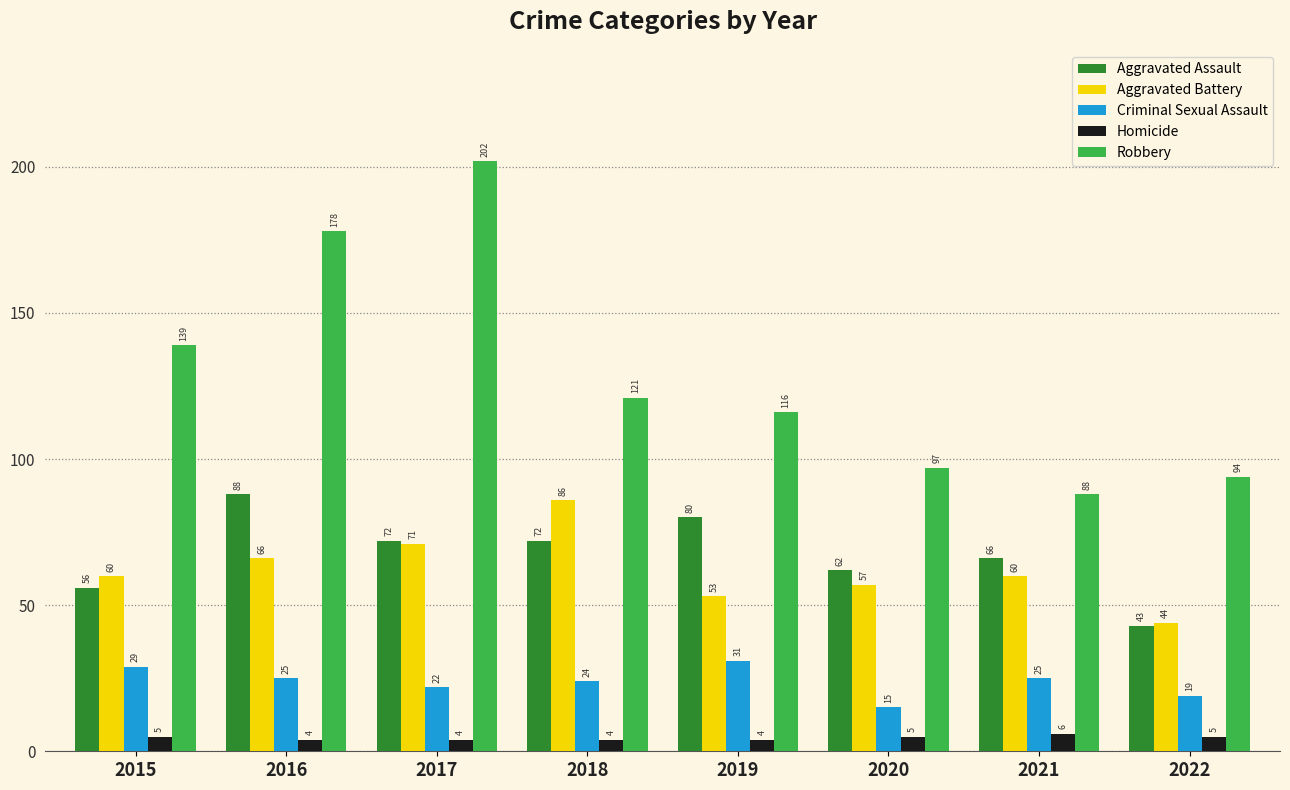

Reading left to right, transcribe all the data shown in this chart.

Aggravated Assault: 56	88	72	72	80	62	66	43
Aggravated Battery: 60	66	71	86	53	57	60	44
Criminal Sexual Assault: 29	25	22	24	31	15	25	19
Homicide: 5	4	4	4	4	5	6	5
Robbery: 139	178	202	121	116	97	88	94